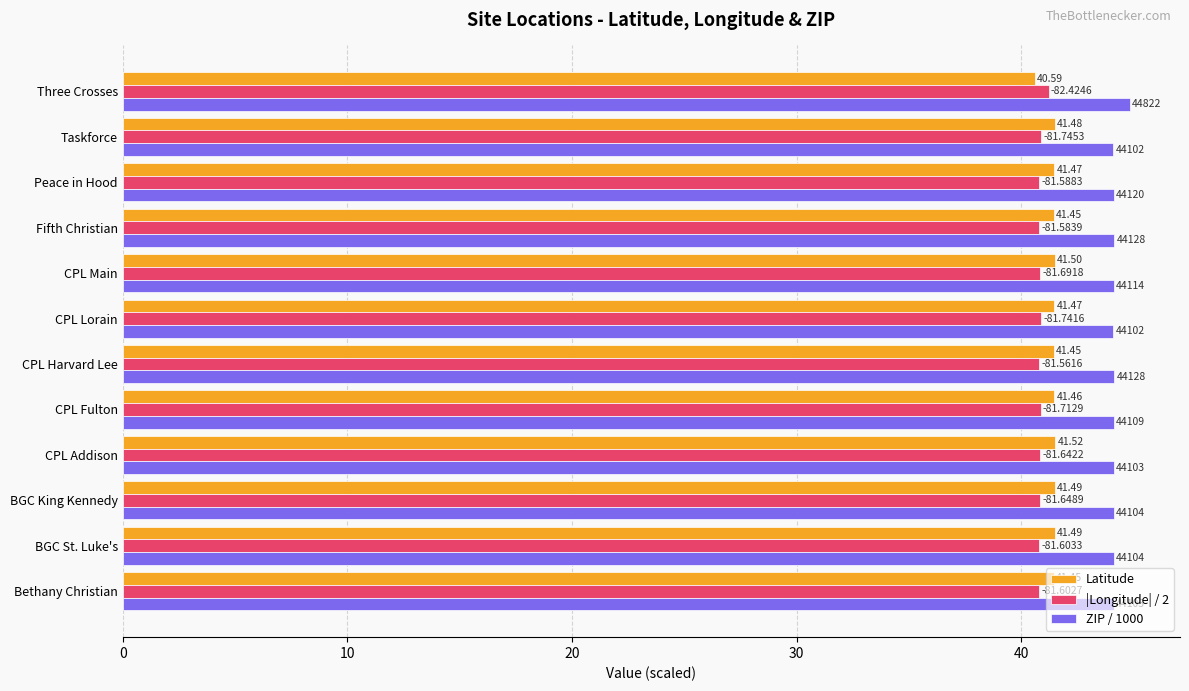

What are all the series names shown in the legend?

Latitude, |Longitude| / 2, ZIP / 1000